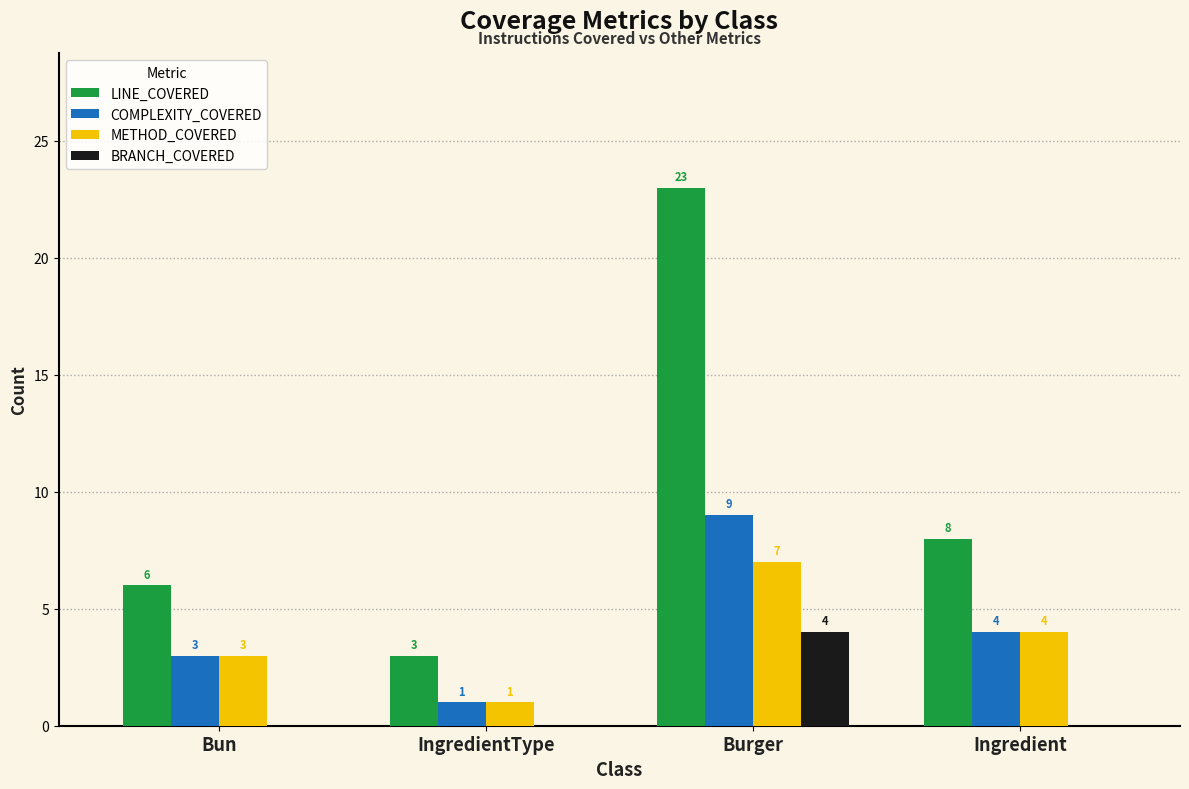

What is the maximum value shown in the chart?

23